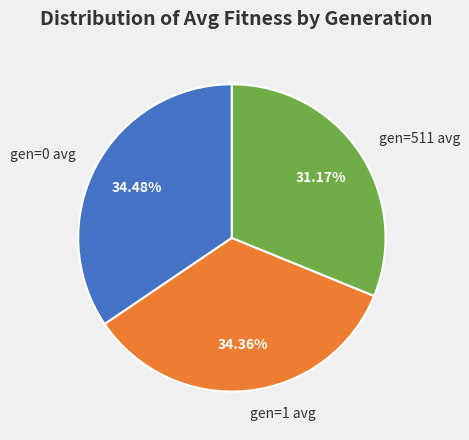

Is it true that gen=511 avg is 39% of the pie?

False